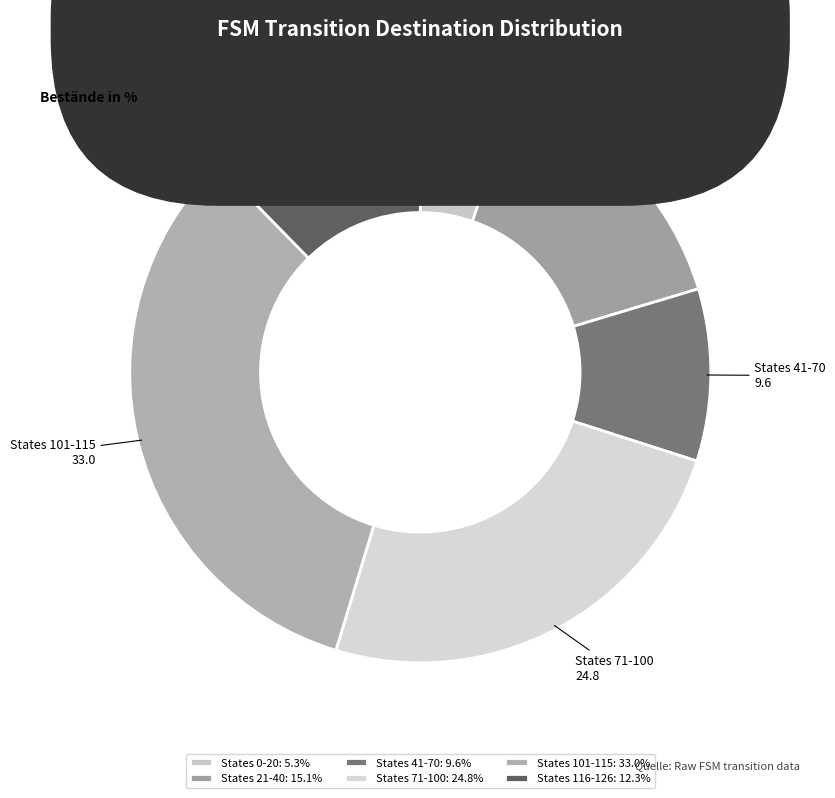

Does States 0-20 represent more than half of the total?

No